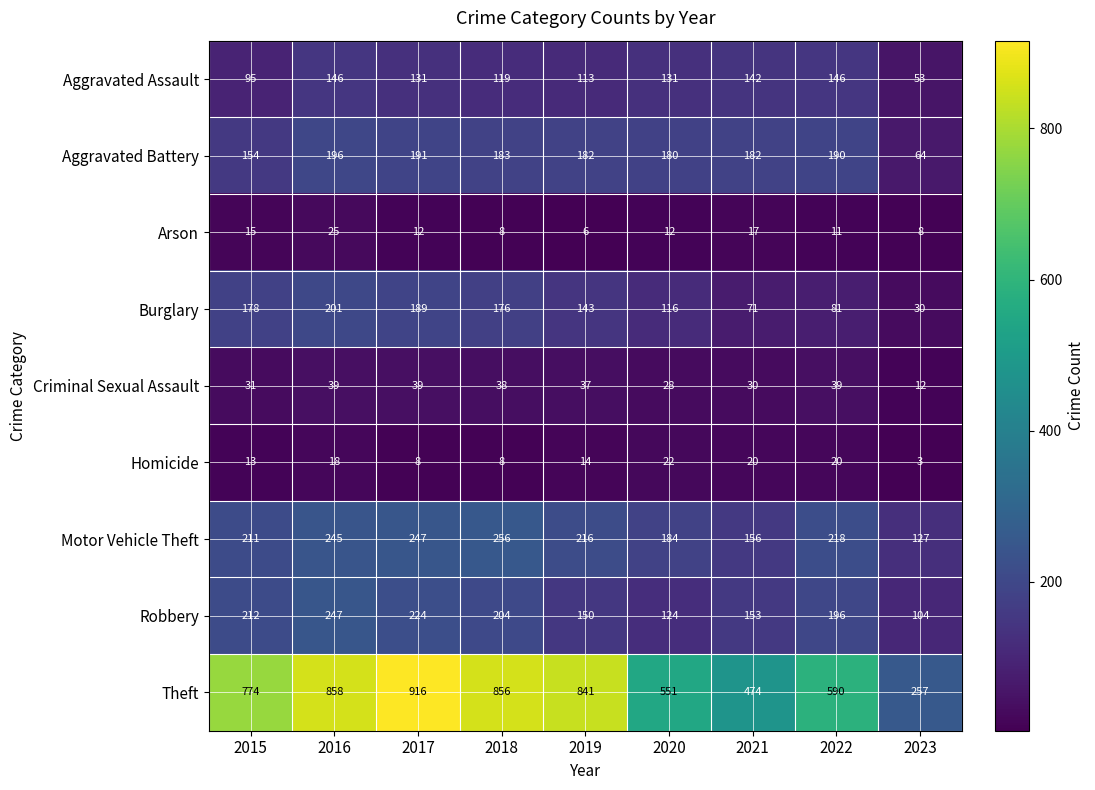

What is the smallest value displayed?

3